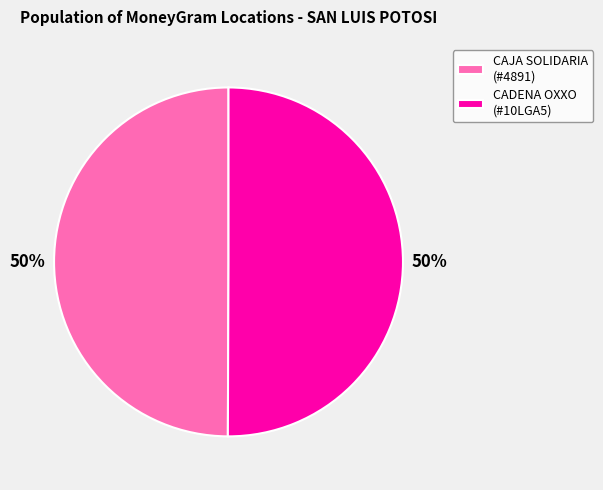

True or false: CAJA SOLIDARIA (#4891) accounts for 50% of the total.

True